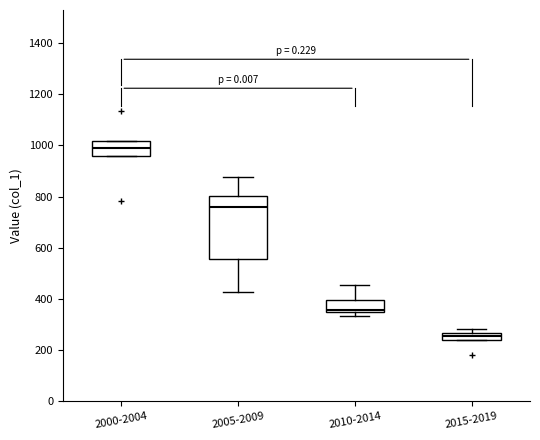

Which box is the tallest, from its lower edge to its upper edge?

2005-2009